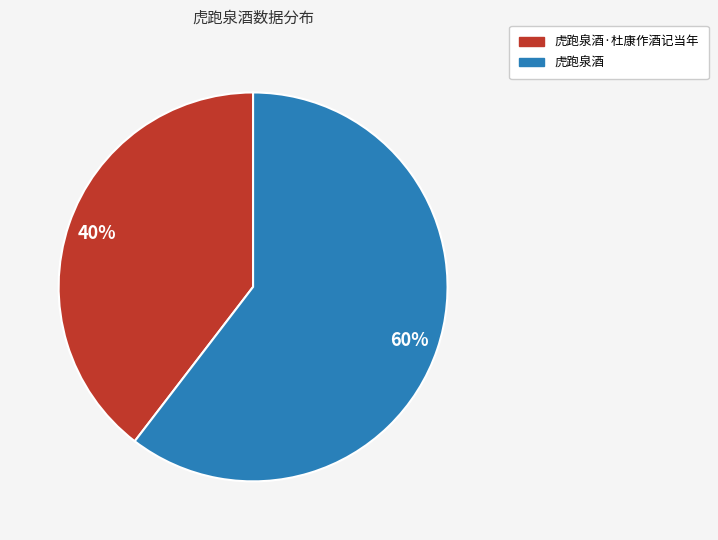

Does any single category account for the majority?

Yes